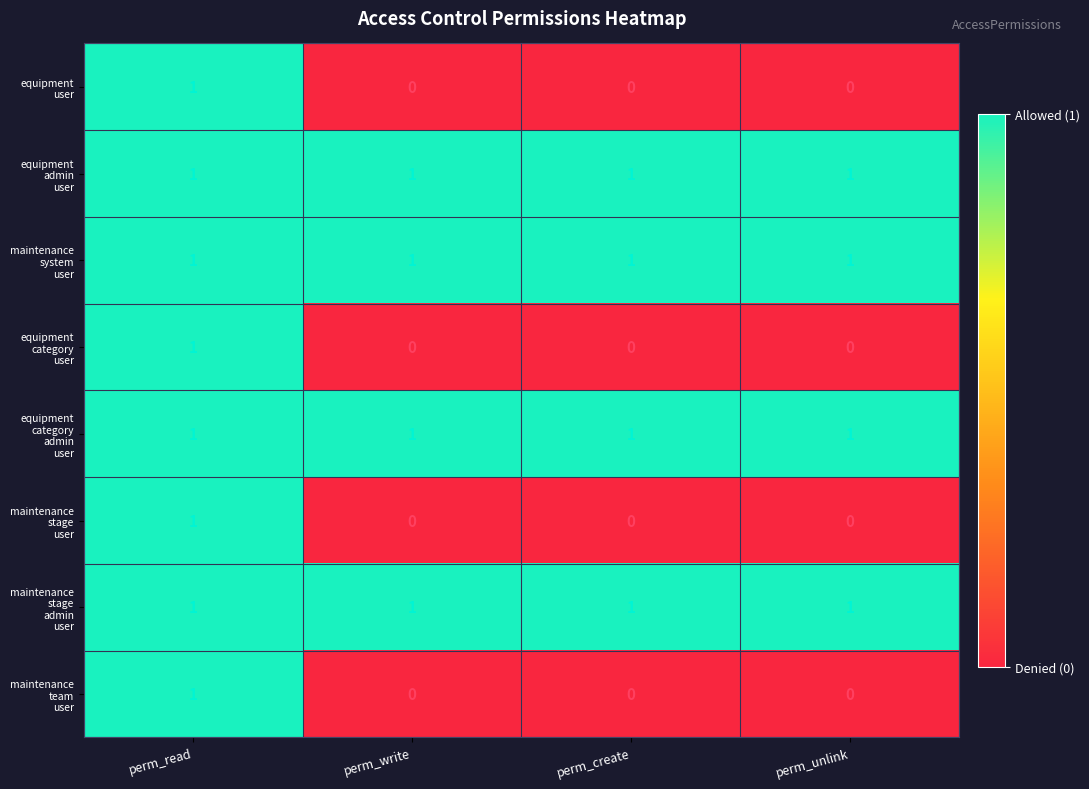

At how many categories does at least one series exceed 0?

4